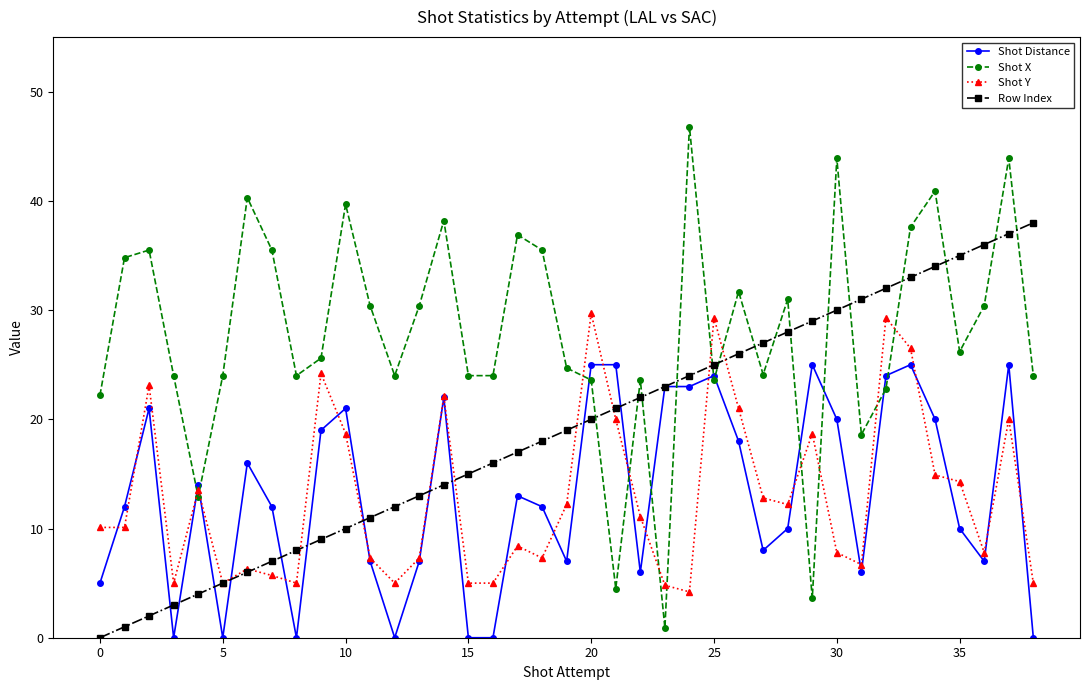

What is the minimum value for Shot Y?

4.2